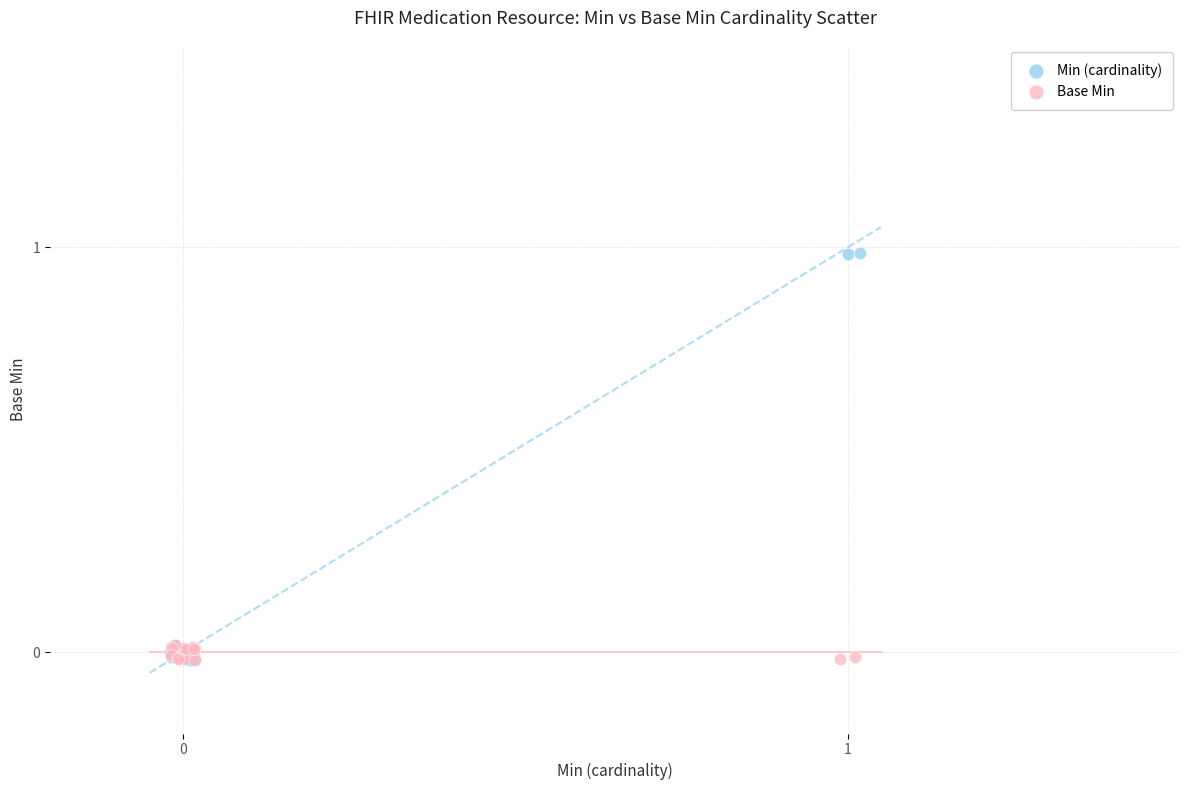

Which series has the widest spread of Y values?

Min (cardinality)